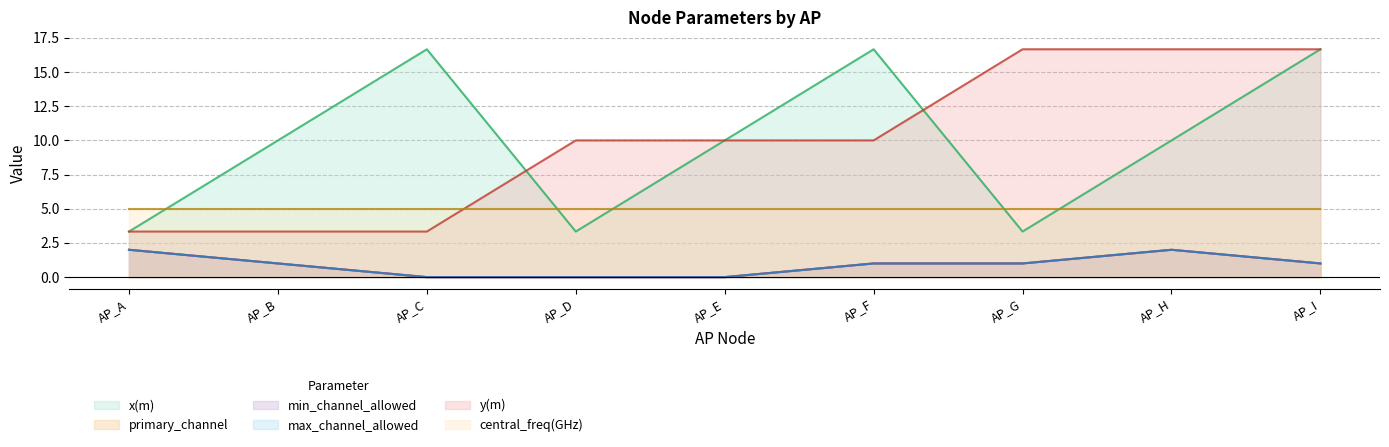

At which category is the sum across all series the highest?

AP_I